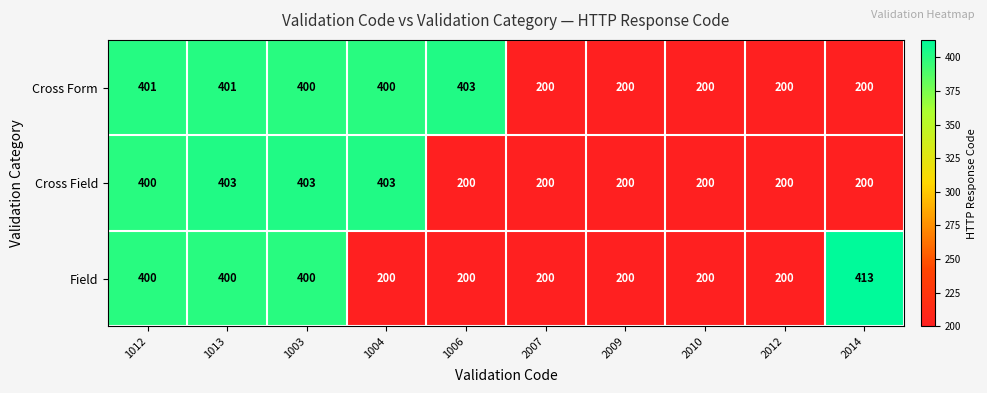

True or false: Cross Form has a value of 76 at 2009.

False